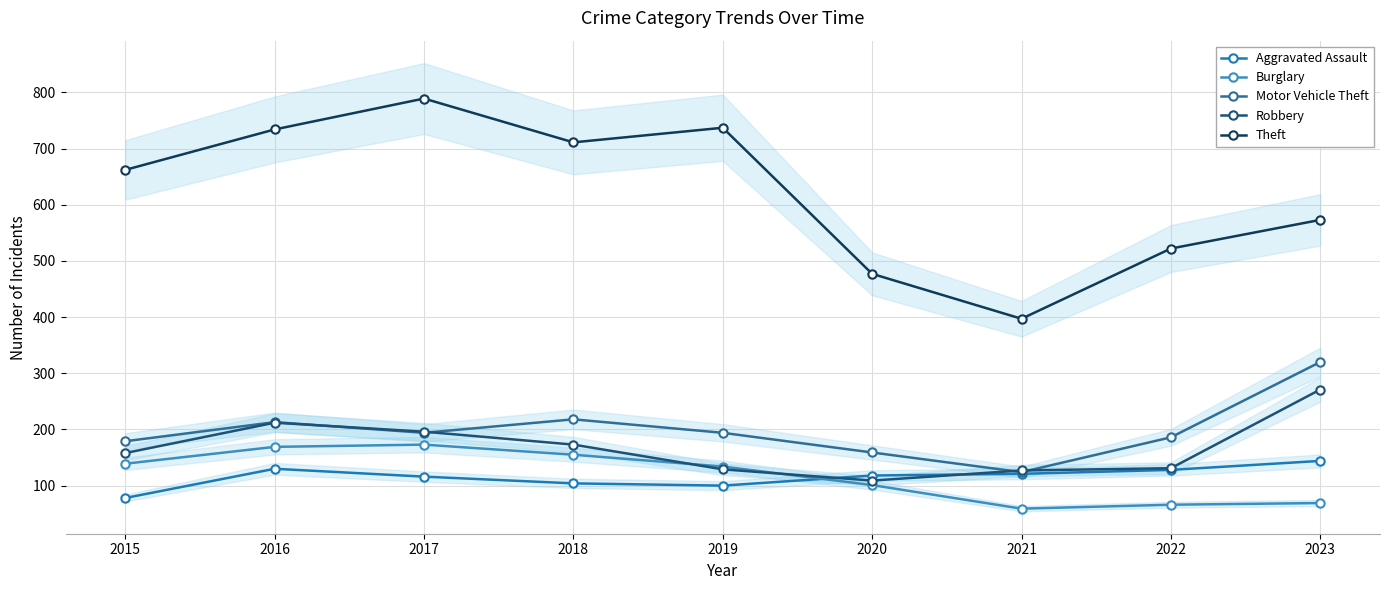

What is the value of the Theft point at the 2nd from the left?

734